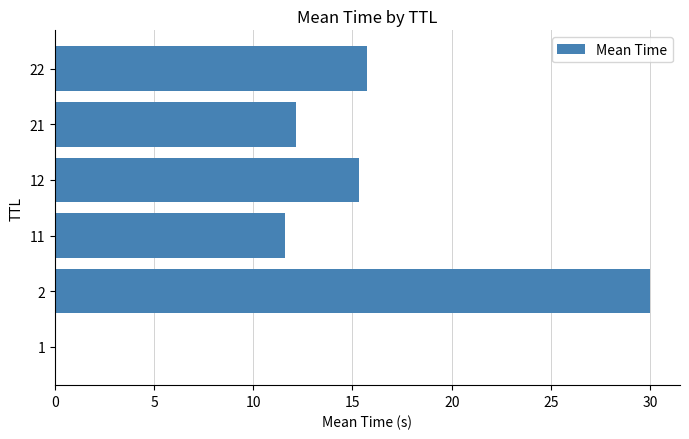

Read the value at 22.

15.7